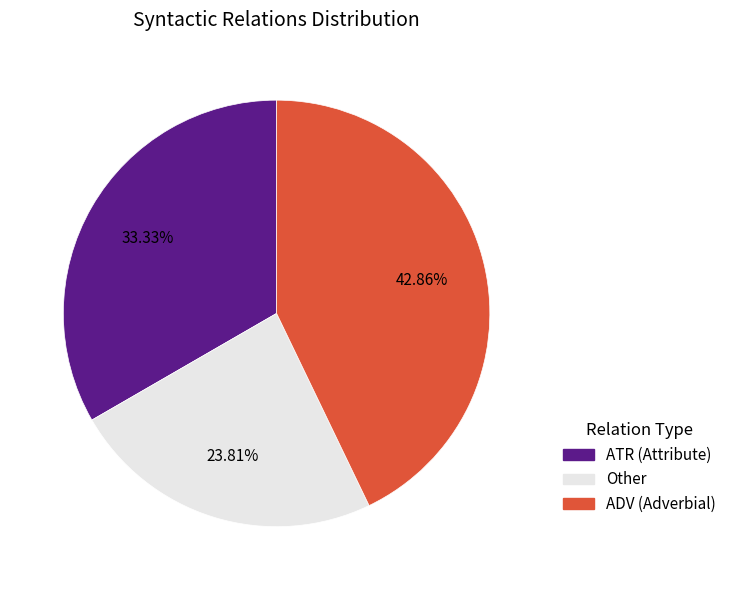

Is there any slice that represents more than half of the pie?

No